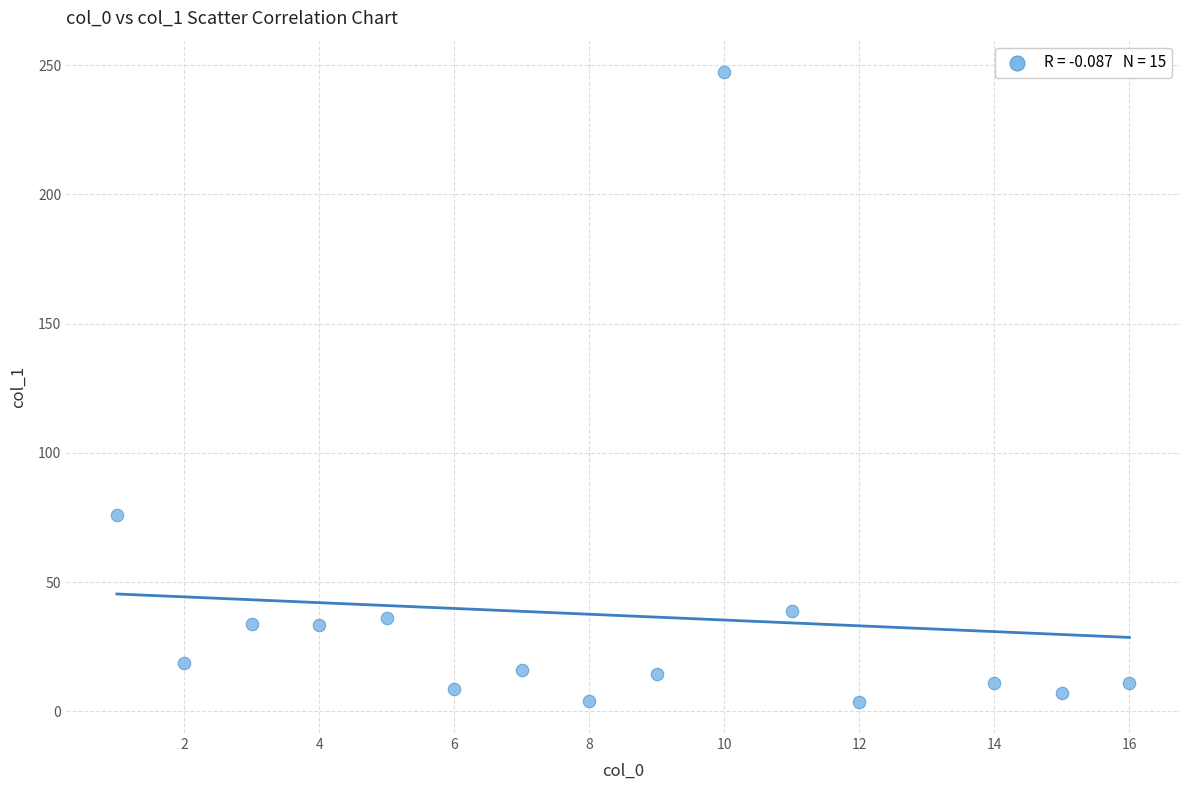

What is the range of Y values (max minus min)?

243.5